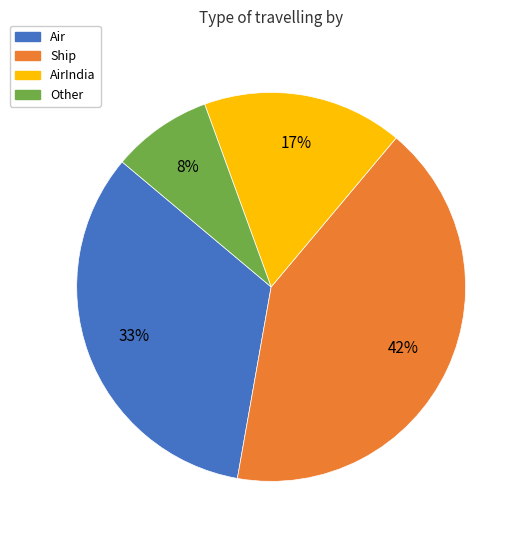

Does any single category account for the majority?

No